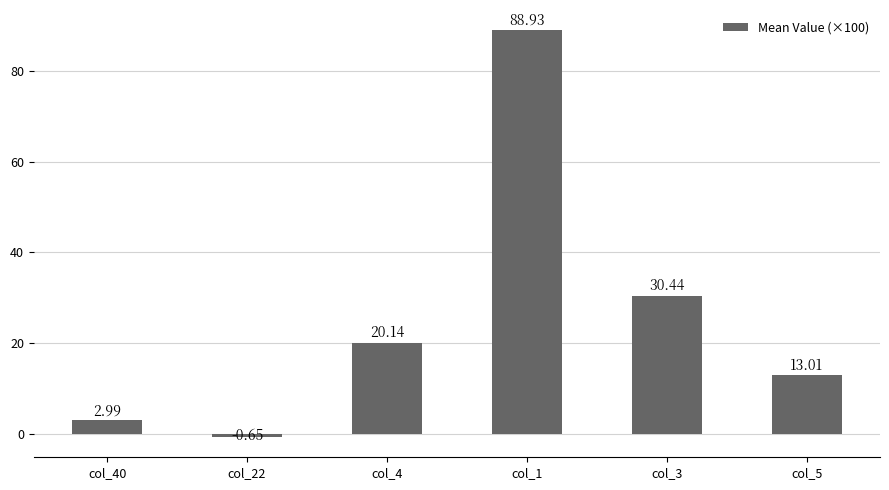

Are the bars grouped side by side (vs. stacked)?

No